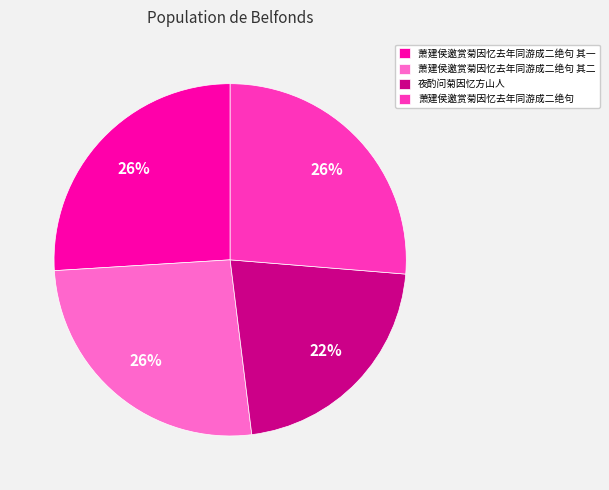

To the nearest percent, what is the combined percentage of 萧建侯邀赏菊因忆去年同游成二绝句 and 萧建侯邀赏菊因忆去年同游成二绝句 其二?

52%